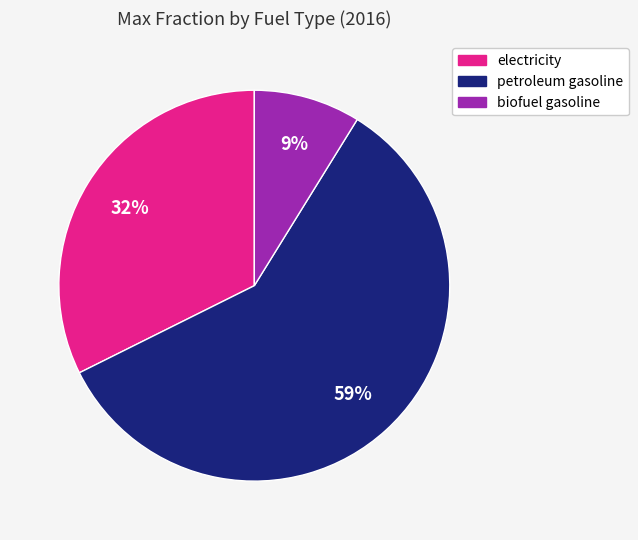

Is there any slice that represents more than half of the pie?

Yes